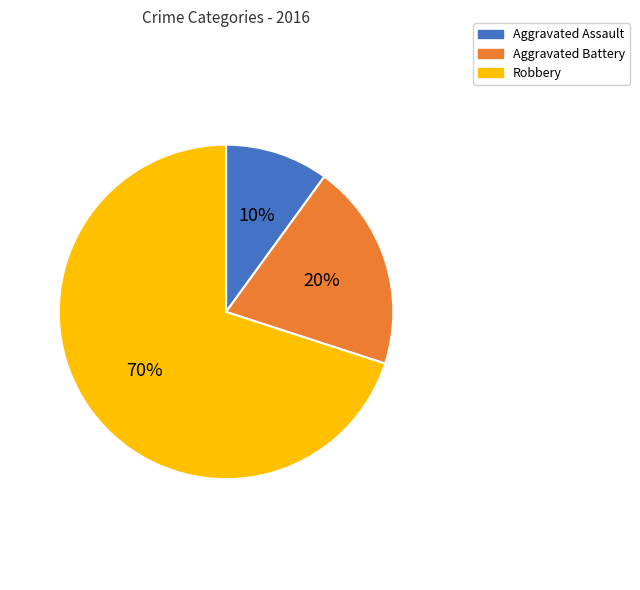

To the nearest percent, what percentage of the pie is Aggravated Battery?

20%